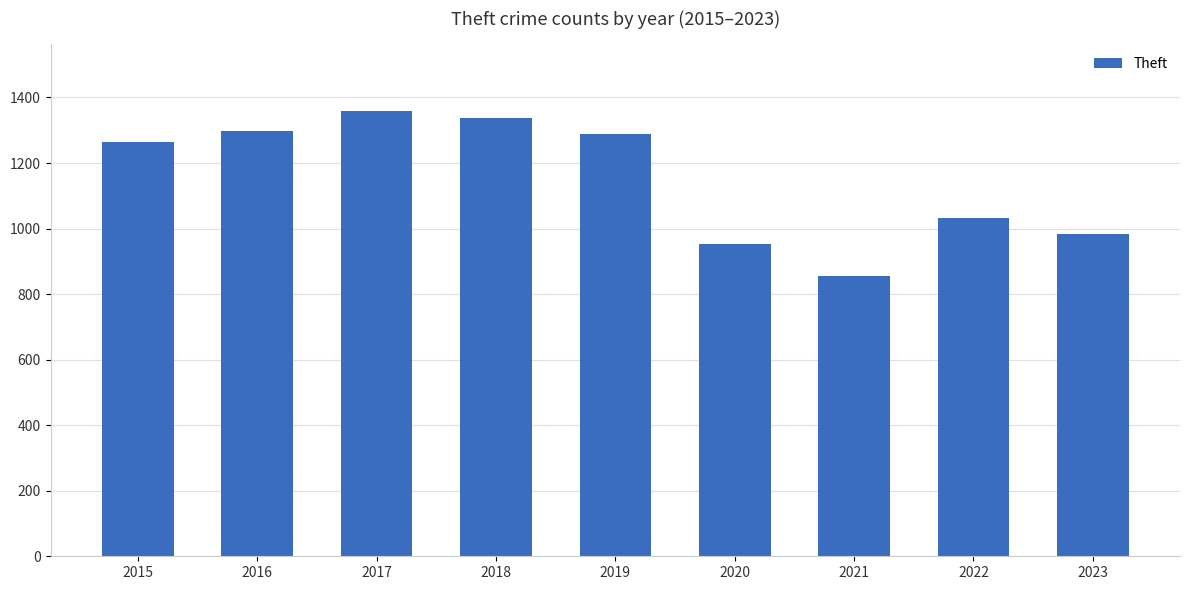

What is the sum of the values at 2016 and 2018?

2634